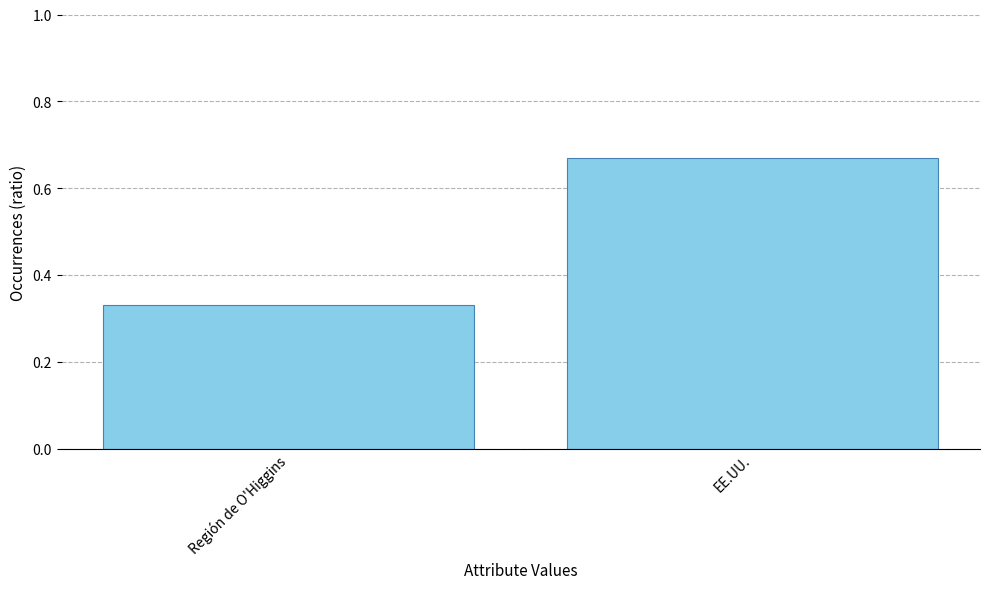

How many values are between 0 and 1?

2